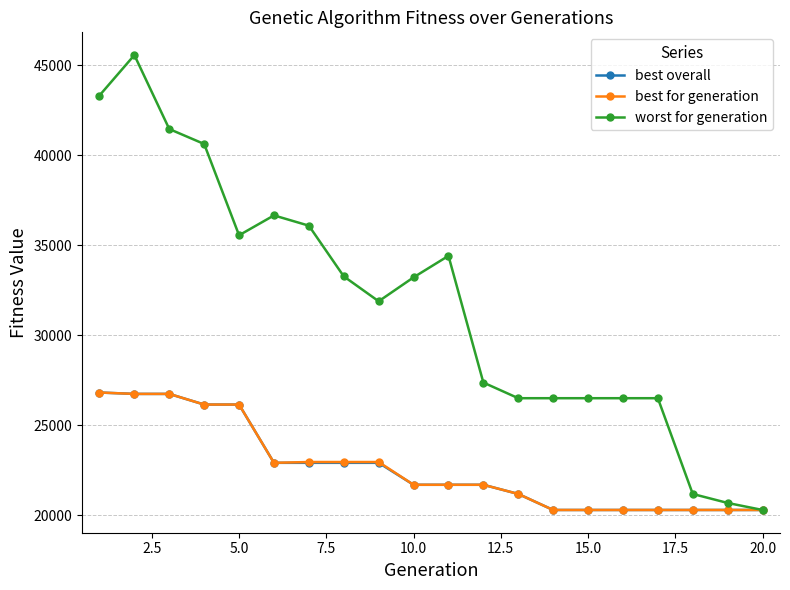

What is the sum of all best for generation values?

452663